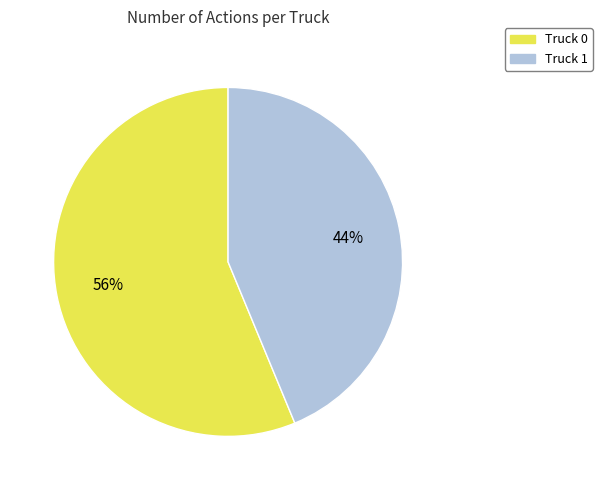

Which has a higher value, Truck 0 or Truck 1?

Truck 0